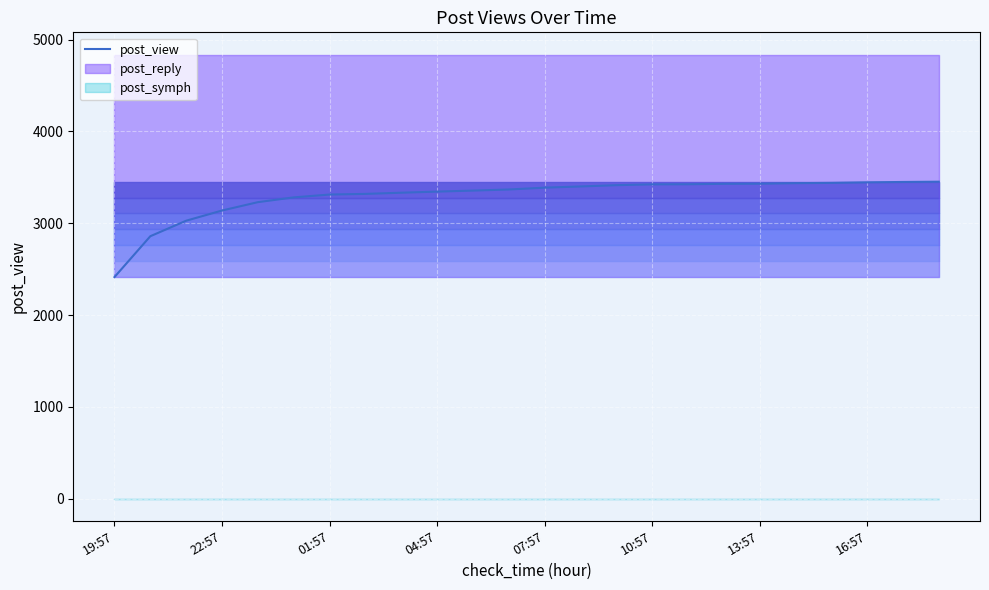

How many values exceed 3388?

11